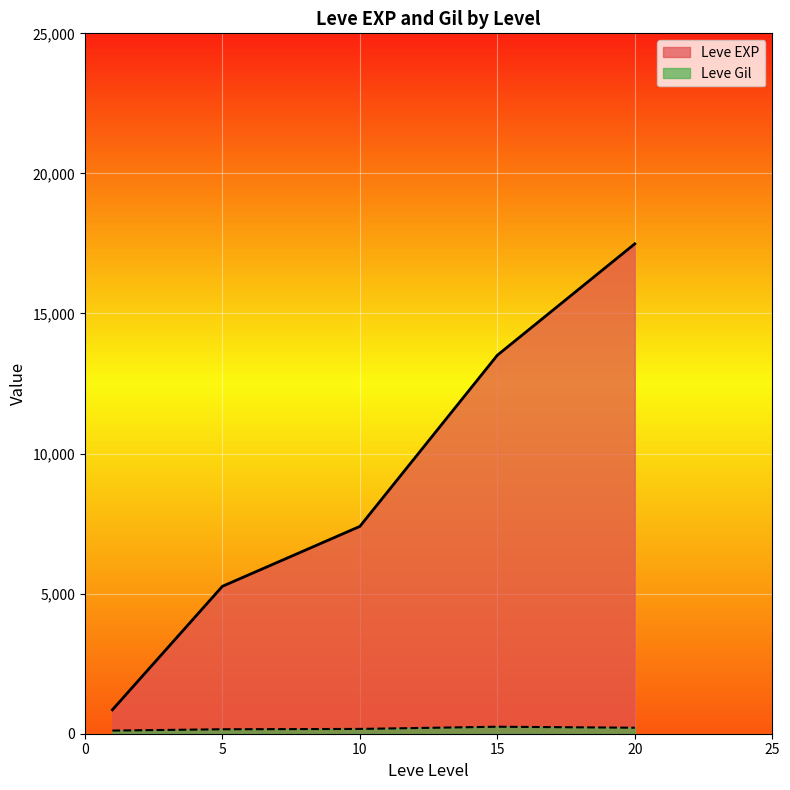

Which category has the highest value in the Leve Gil series?

15